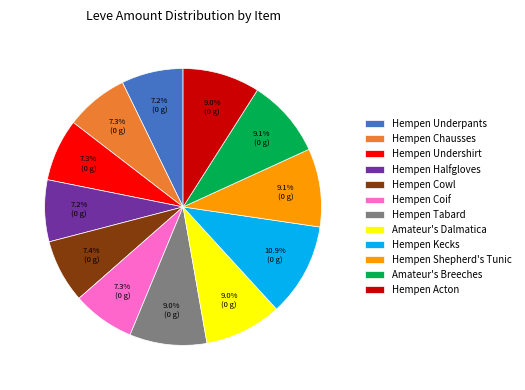

Is Hempen Chausses the majority of the pie?

No